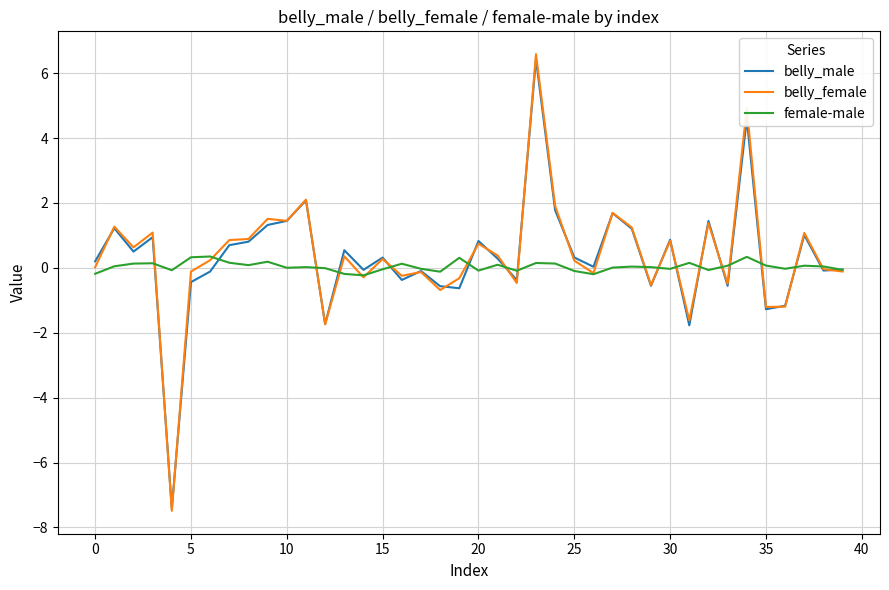

What is the maximum value for belly_male?

6.4